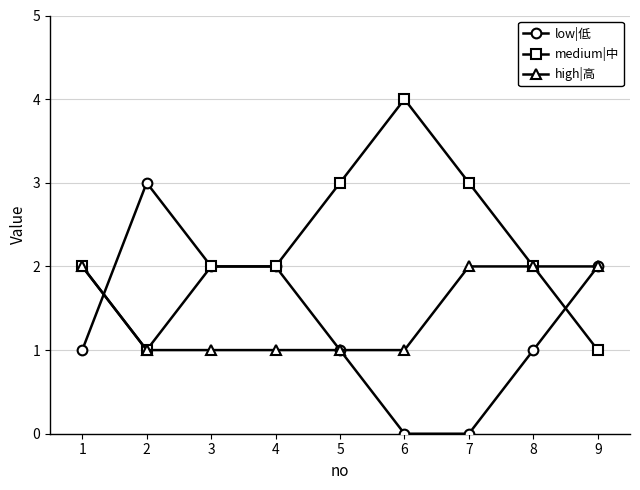

Is it true that high|高 equals 1 at 3?

True